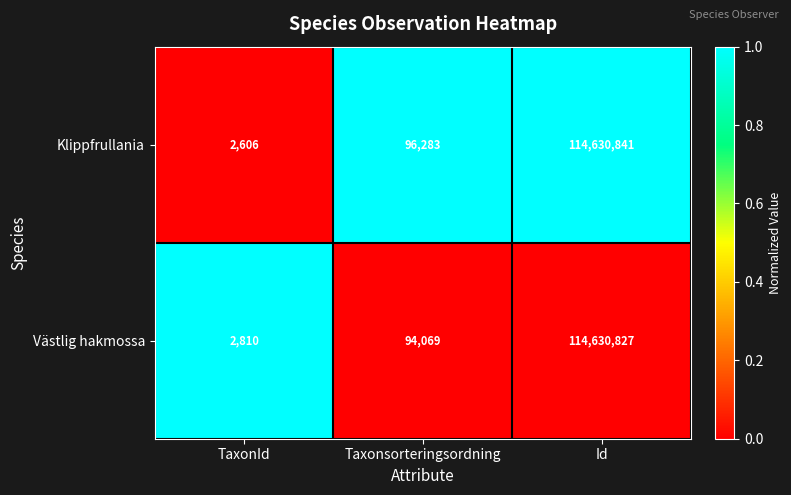

What is the total value across all series at TaxonId?

5416